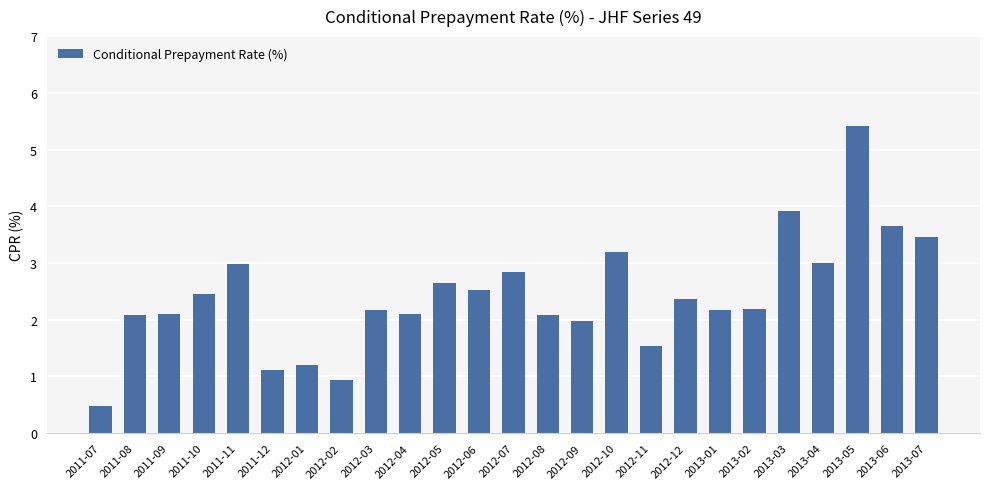

How many series are shown in this chart?

1